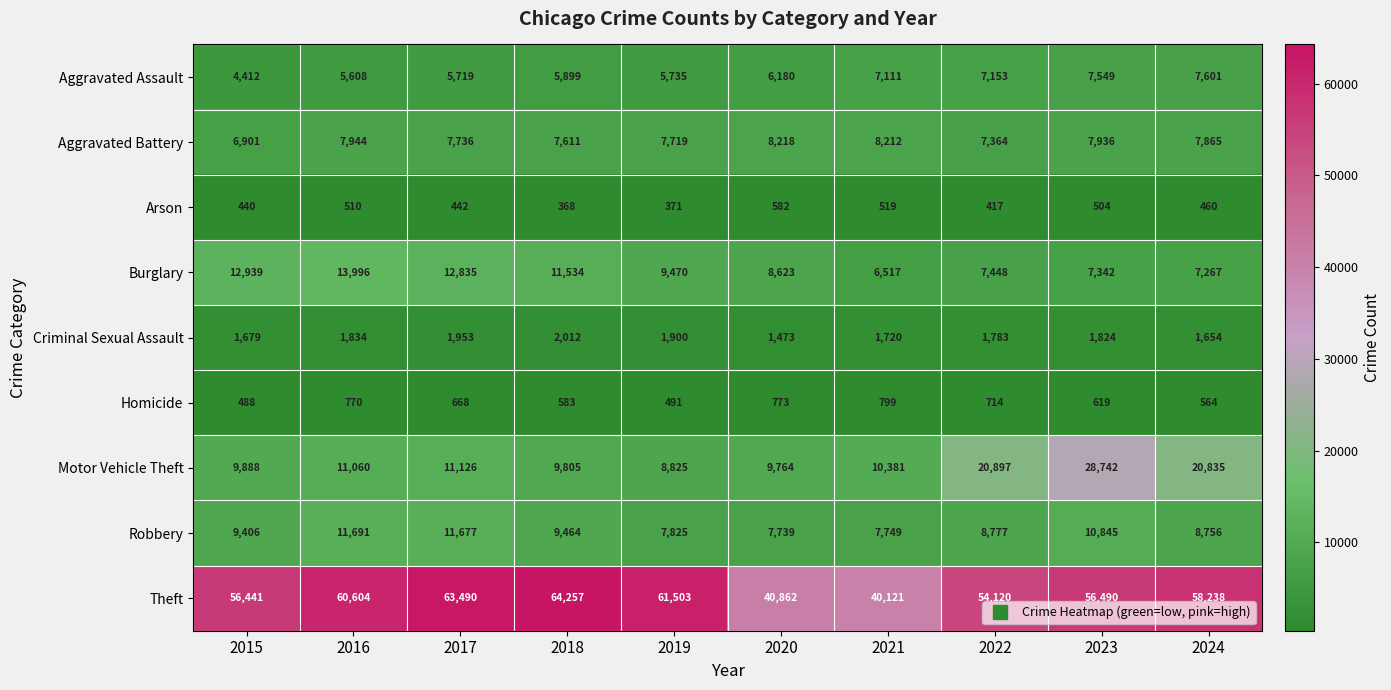

What is the minimum value shown in the chart?

368